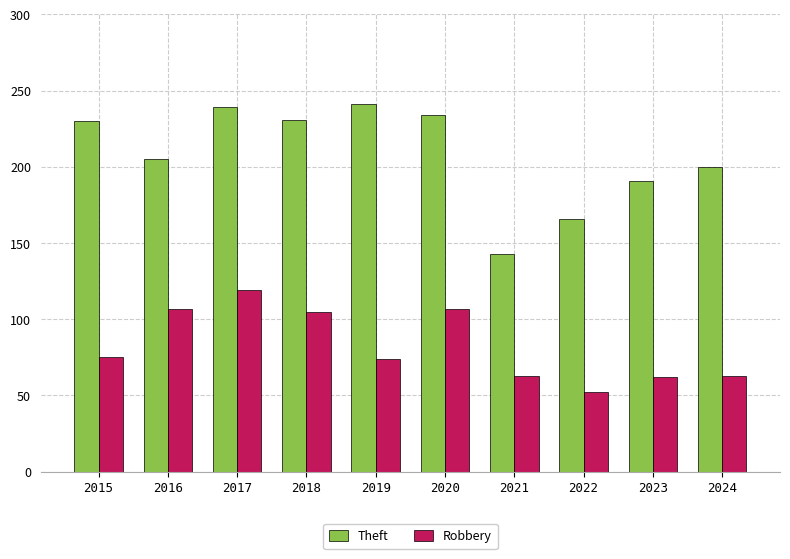

What is the maximum value for Theft?

241